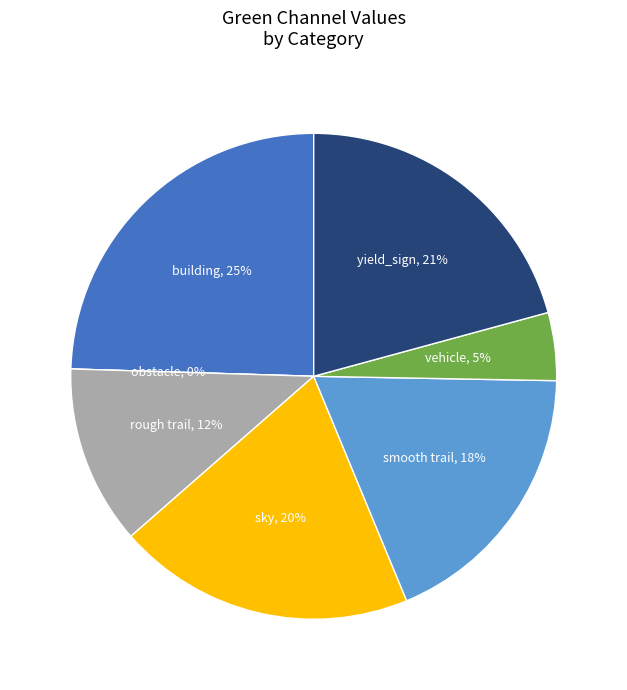

Which category has the smallest portion of the pie?

obstacle